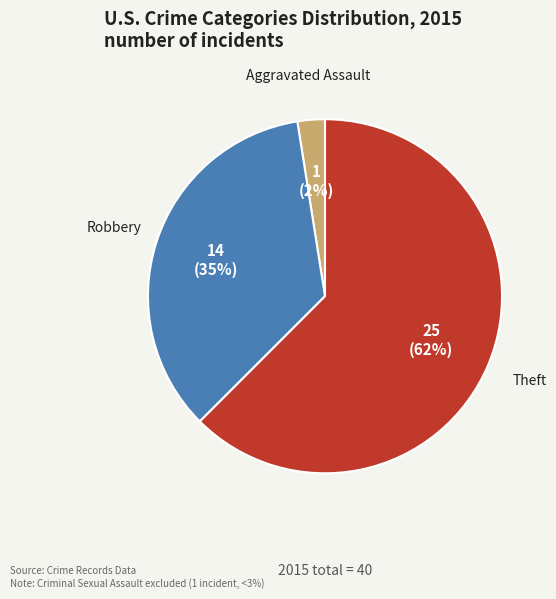

Rank the categories by value from lowest to highest.

Aggravated Assault, Robbery, Theft